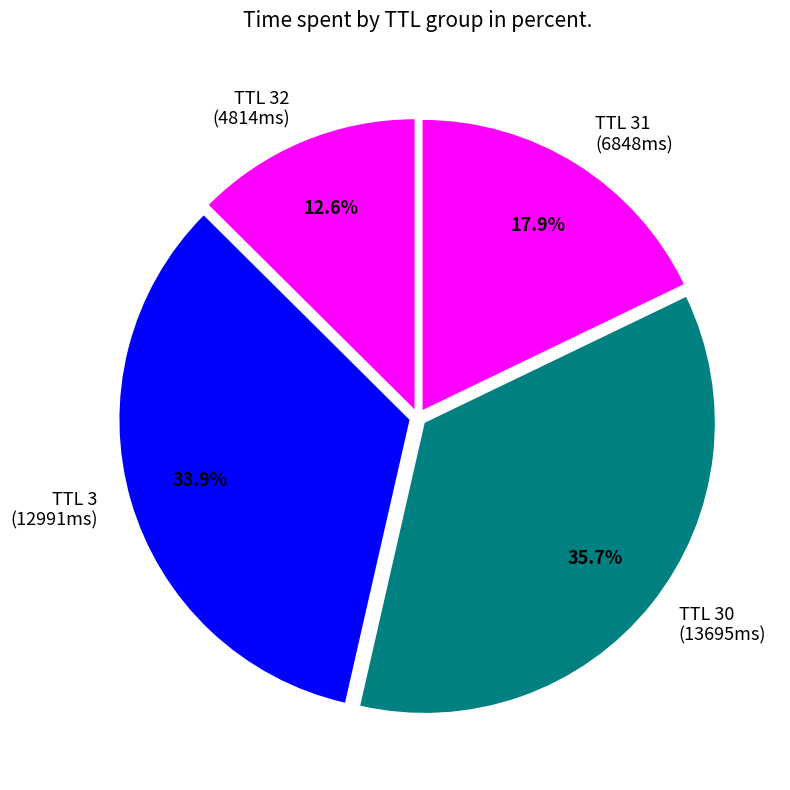

What is the largest slice in the pie chart?

TTL 30 (13695ms)